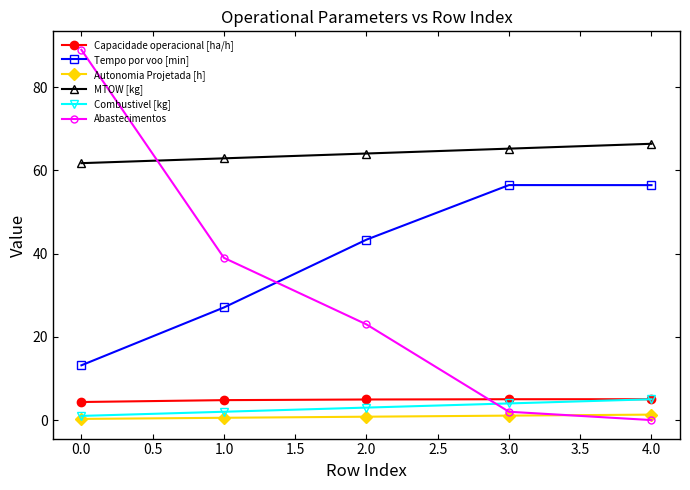

True or false: Tempo por voo [min] and MTOW [kg] cross at least once.

False